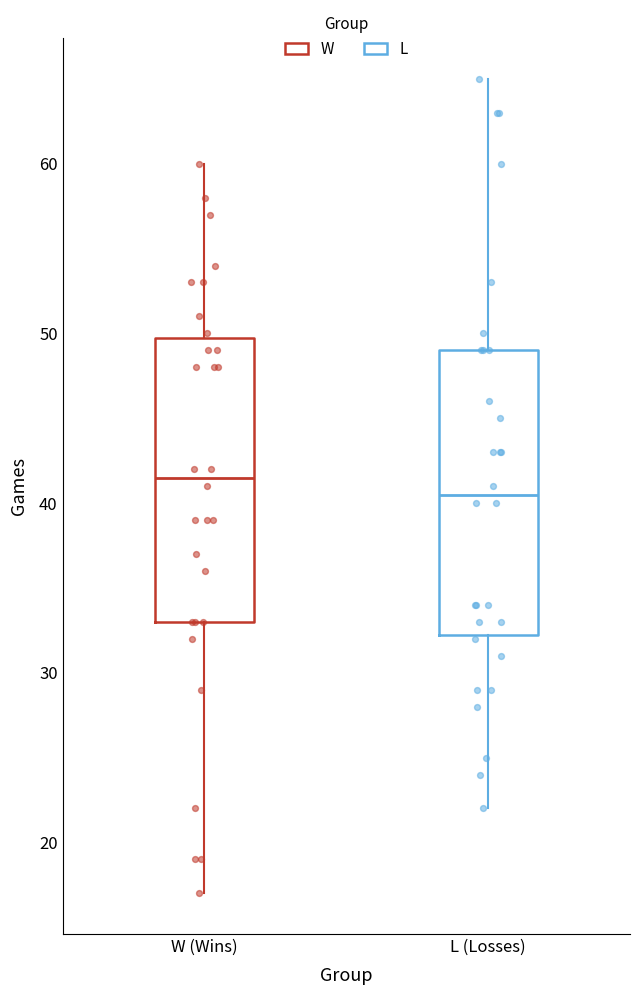

Reading left to right, read every box against the y-axis: the position of its median line, the range the box covers, and the ends of its whiskers. The values are not printed on the chart, so give them approximately, as read against the axis.

W (Wins): median 42, box 33 to 50, whiskers 17 to 60
L (Losses): median 41, box 32 to 49, whiskers 22 to 65